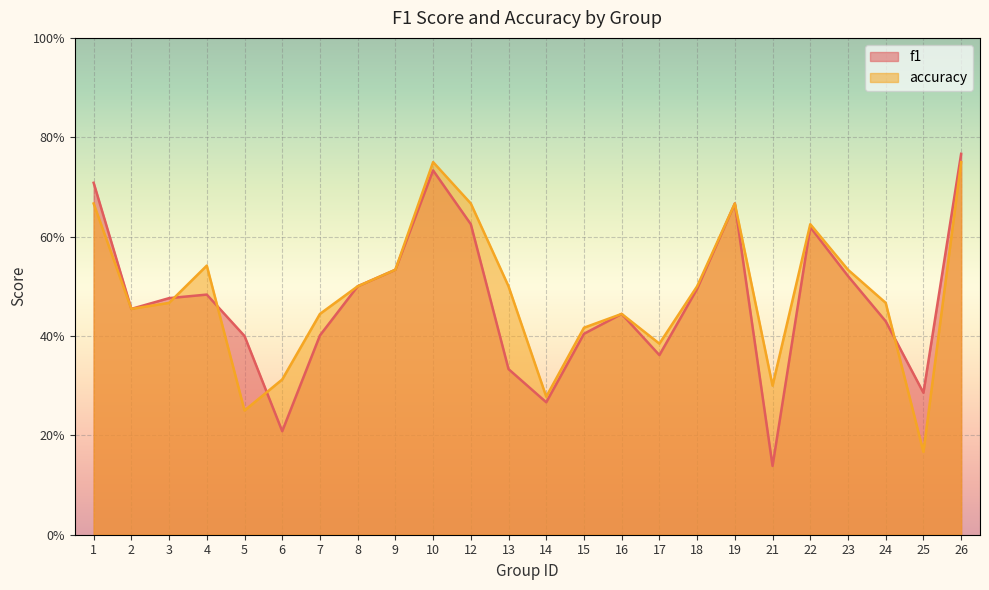

How many intersections are there between accuracy and f1?

4